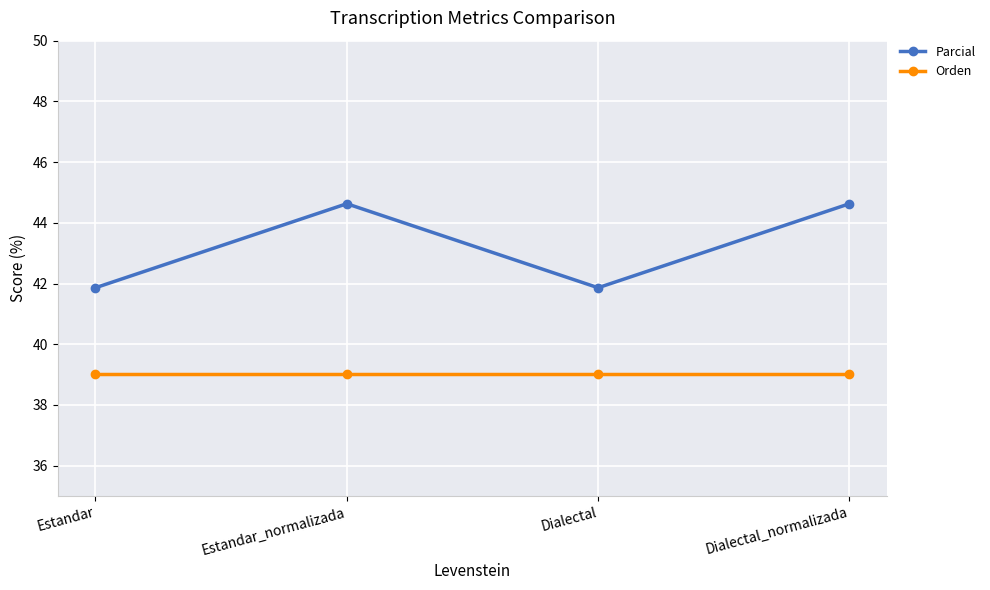

What are all the series names shown in the legend?

Parcial, Orden